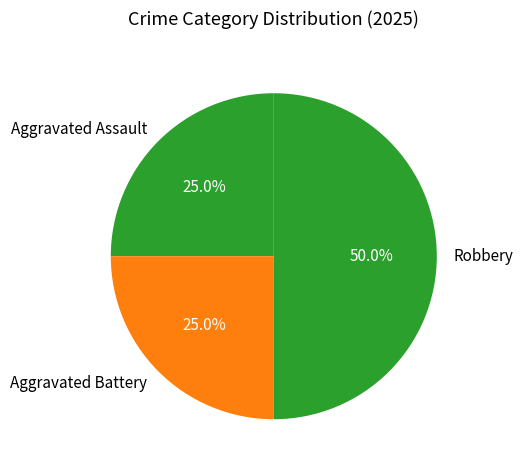

True or false: Aggravated Battery accounts for 33% of the total.

False